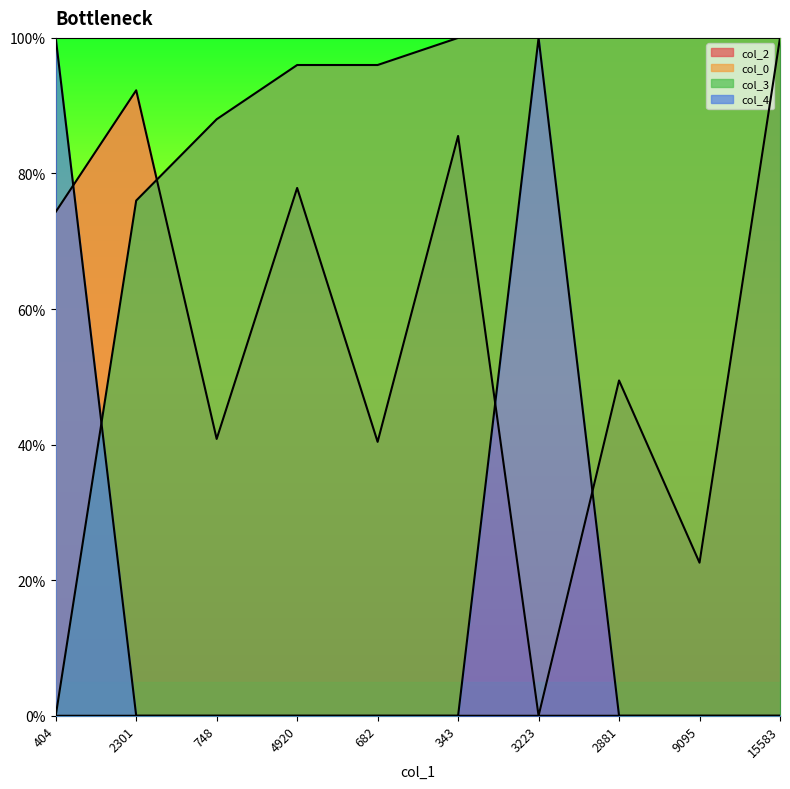

Does the chart have visible grid lines?

No